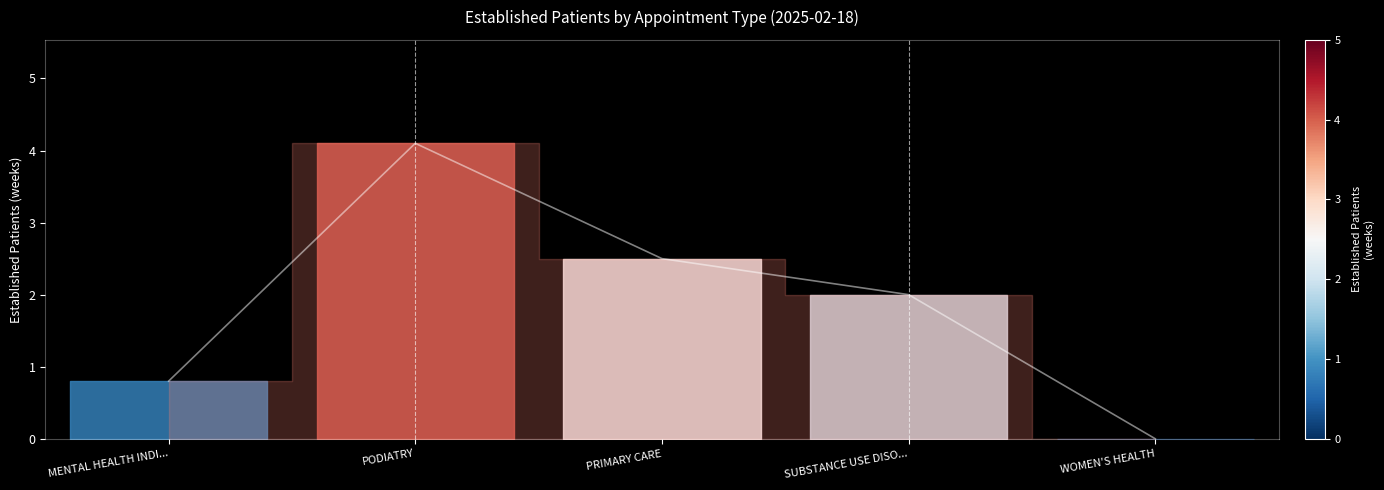

How many lines are shown in the chart?

1